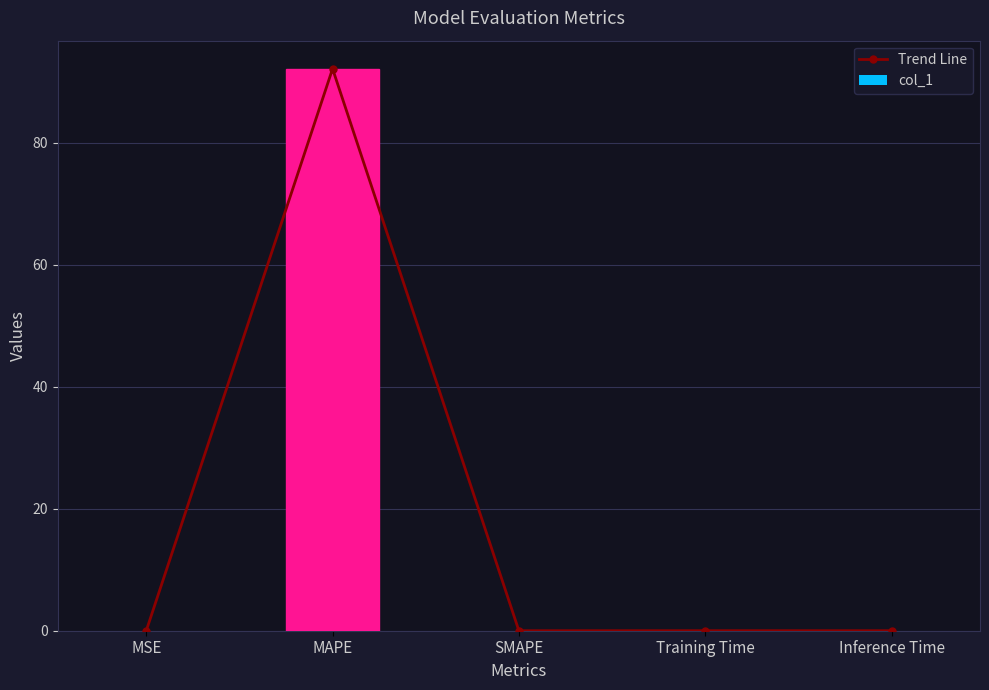

Rank the categories by Trend Line value from lowest to highest.

SMAPE, Inference Time, Training Time, MSE, MAPE